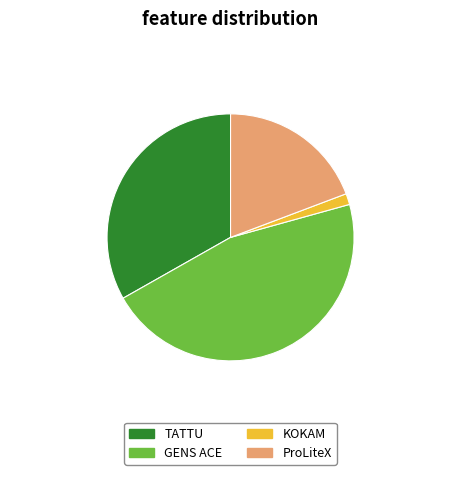

Is there any slice that represents more than half of the pie?

No